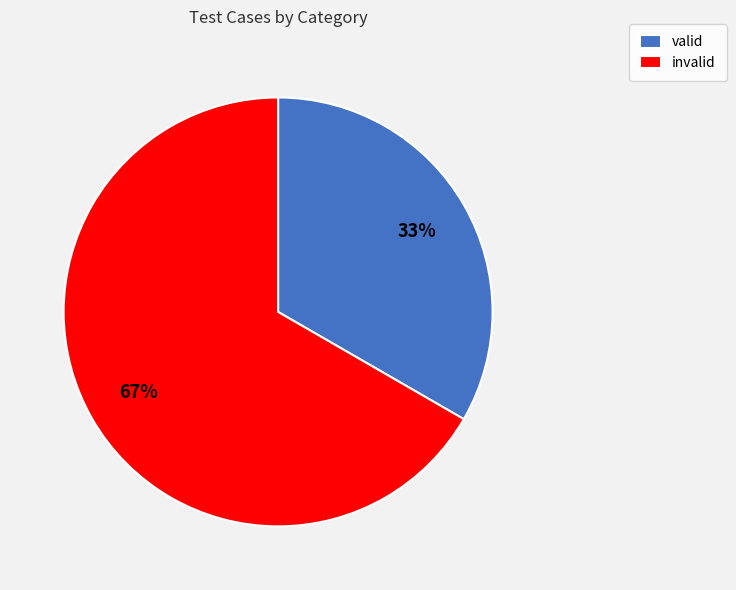

Approximately how many times larger is the value at valid compared to invalid?

0.5